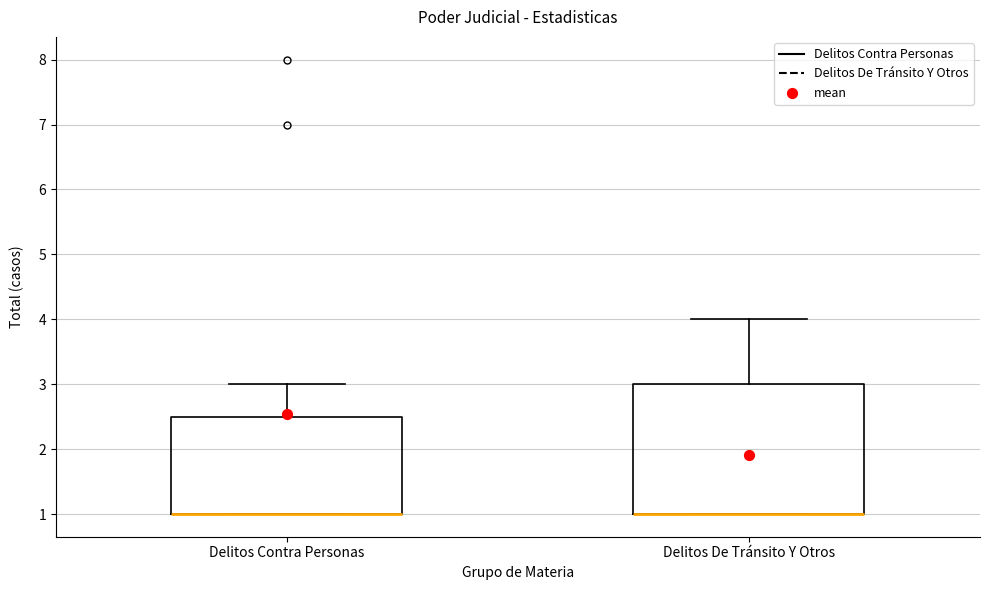

Comparing the boxes themselves (not the whiskers), which one is the tallest?

Delitos De Tránsito Y Otros